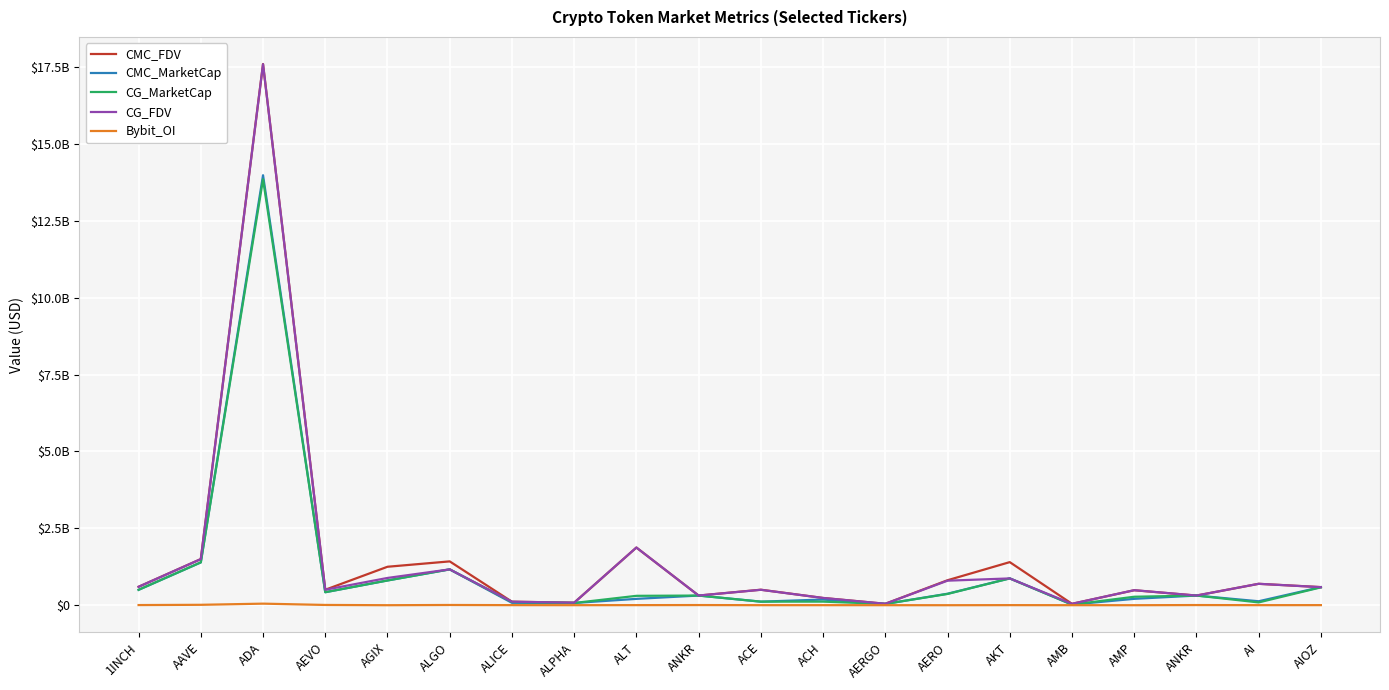

Which series has the widest spread of values?

CMC_FDV